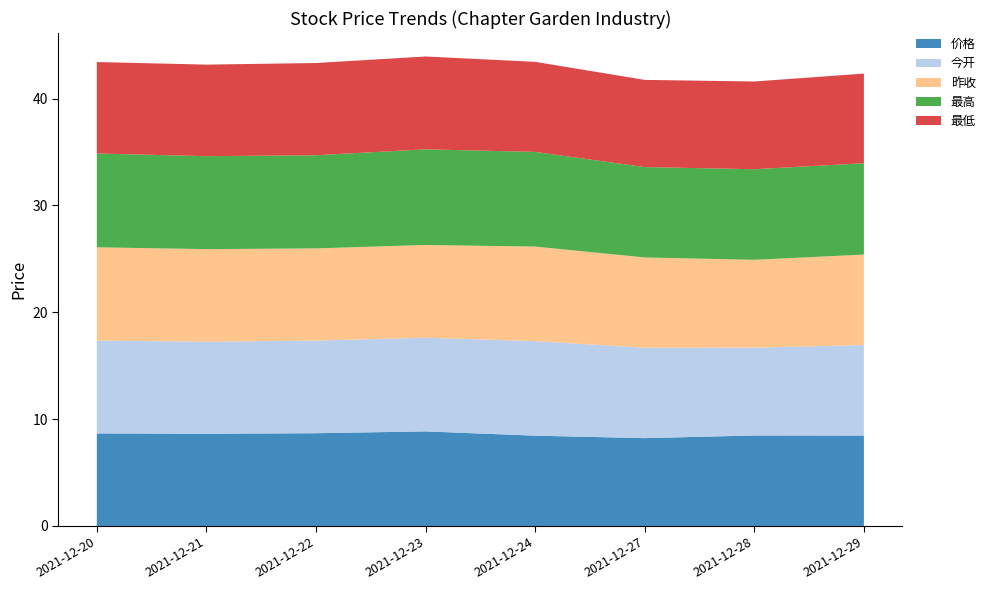

Reading right to left, transcribe all the data shown in this chart.

价格: 2021-12-29=8.5	2021-12-28=8.5	2021-12-27=8.2	2021-12-24=8.4	2021-12-23=8.8	2021-12-22=8.7	2021-12-21=8.6	2021-12-20=8.7
今开: 2021-12-29=8.5	2021-12-28=8.2	2021-12-27=8.5	2021-12-24=8.8	2021-12-23=8.8	2021-12-22=8.7	2021-12-21=8.6	2021-12-20=8.7
昨收: 2021-12-29=8.5	2021-12-28=8.2	2021-12-27=8.4	2021-12-24=8.8	2021-12-23=8.7	2021-12-22=8.6	2021-12-21=8.7	2021-12-20=8.7
最高: 2021-12-29=8.6	2021-12-28=8.5	2021-12-27=8.5	2021-12-24=8.9	2021-12-23=8.9	2021-12-22=8.7	2021-12-21=8.7	2021-12-20=8.8
最低: 2021-12-29=8.4	2021-12-28=8.2	2021-12-27=8.2	2021-12-24=8.4	2021-12-23=8.7	2021-12-22=8.6	2021-12-21=8.6	2021-12-20=8.6